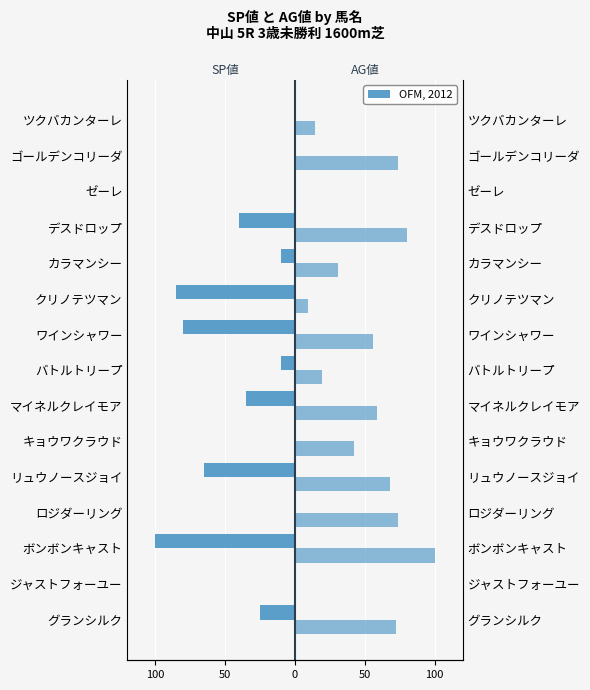

True or false: SP値 has a value of -50 at マイネルクレイモア.

False